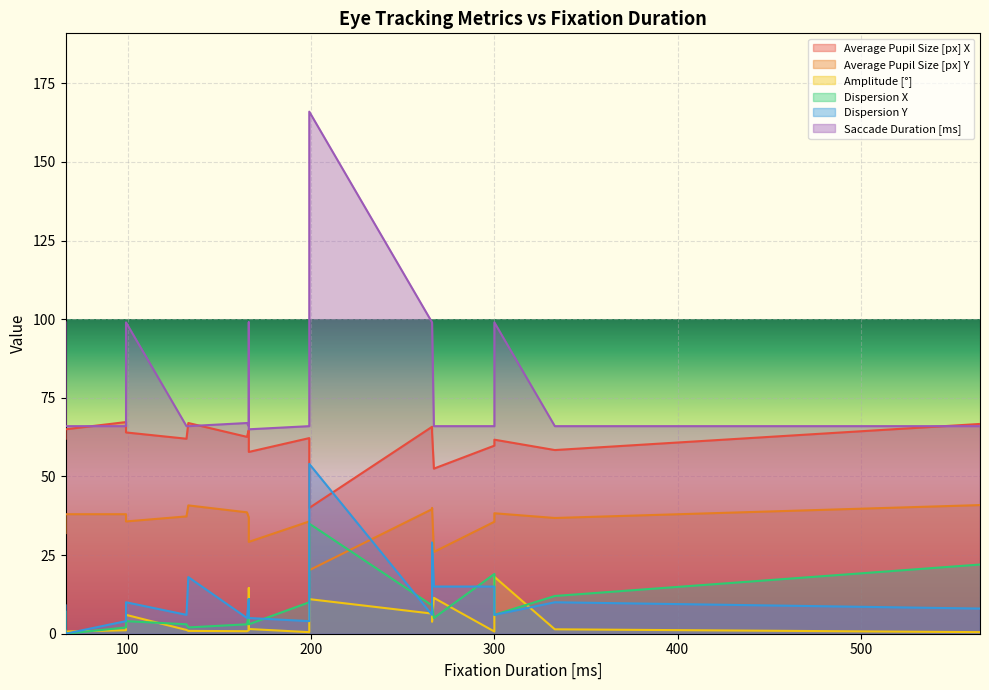

What is the sum of the Saccade Duration [ms] values at 99 and 166?

164.0